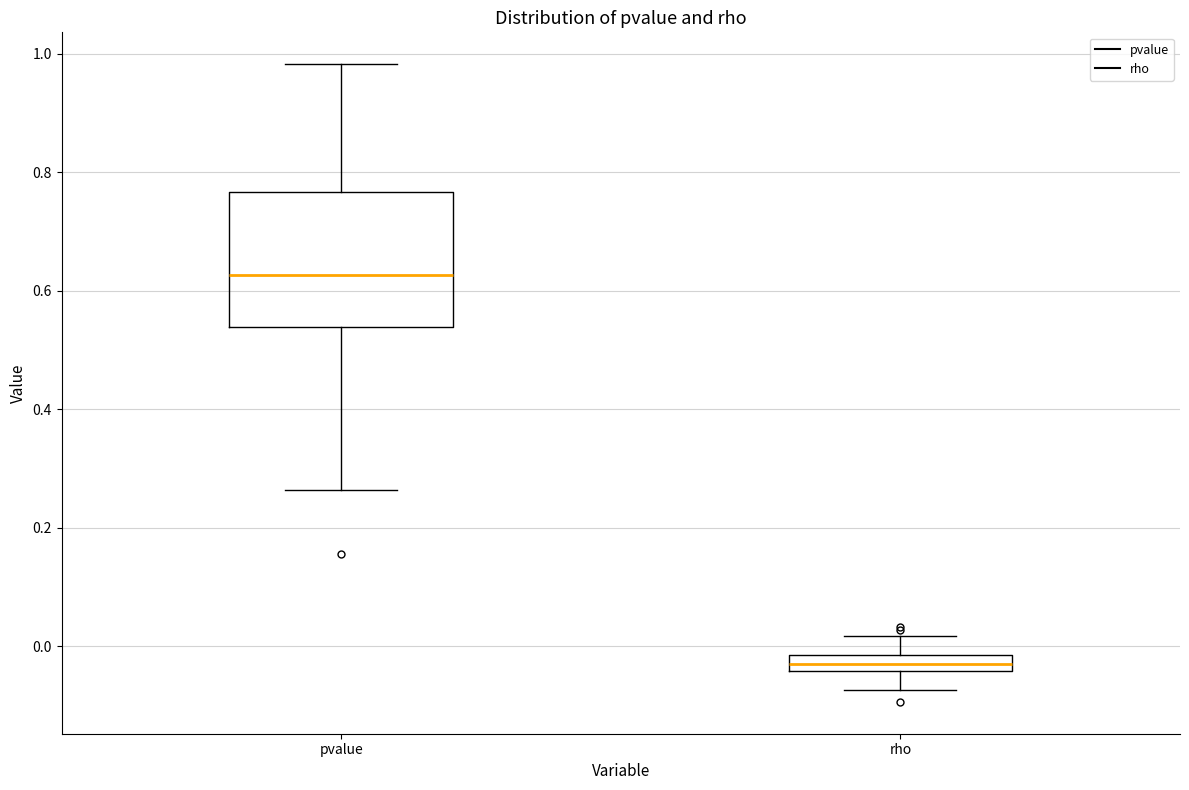

Which box's median line is the lowest?

rho